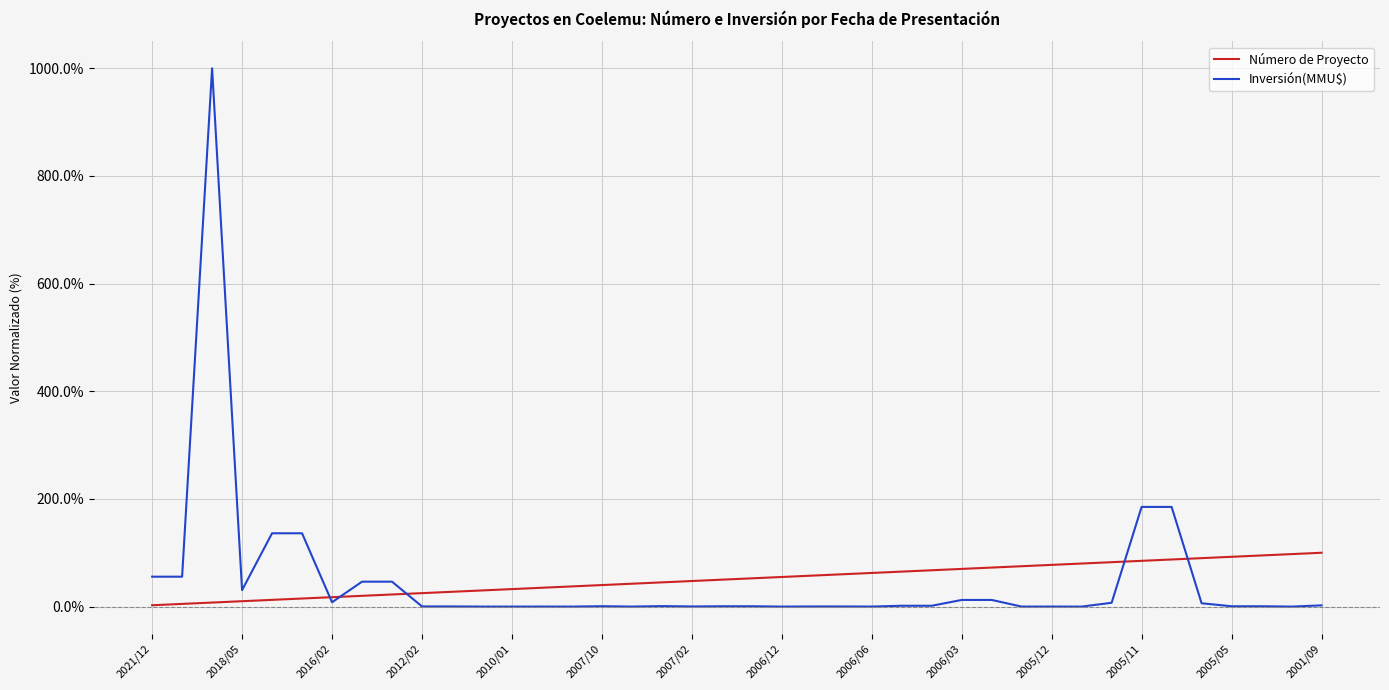

How many lines are shown in the chart?

2